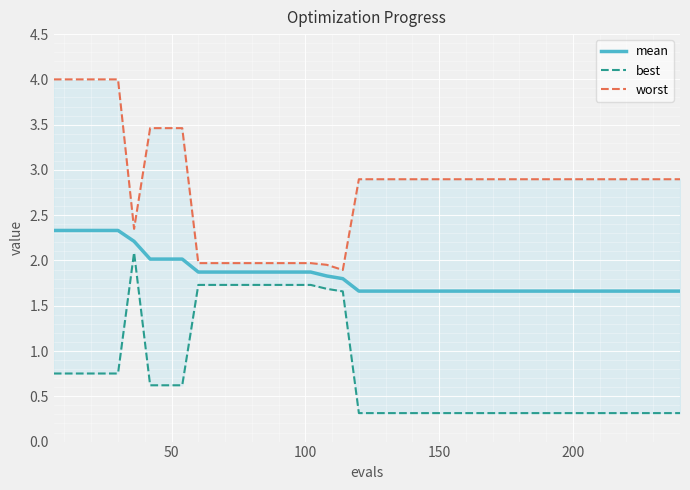

What is the sum of all worst values?

113.2